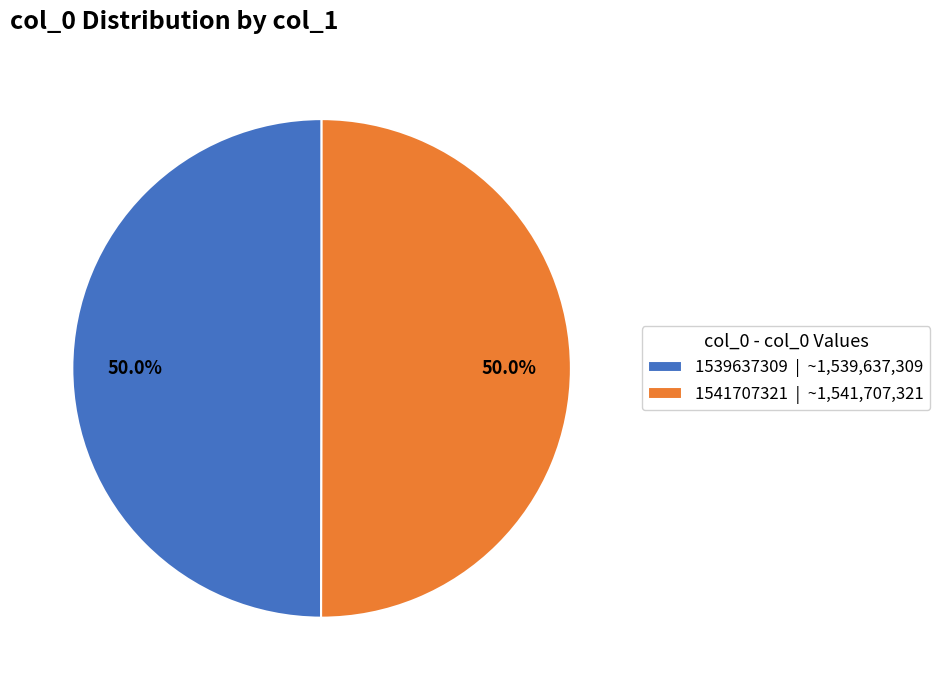

What percentage do 1541707321 | ~1,541,707,321 and 1539637309 | ~1,539,637,309 together represent?

100.0%